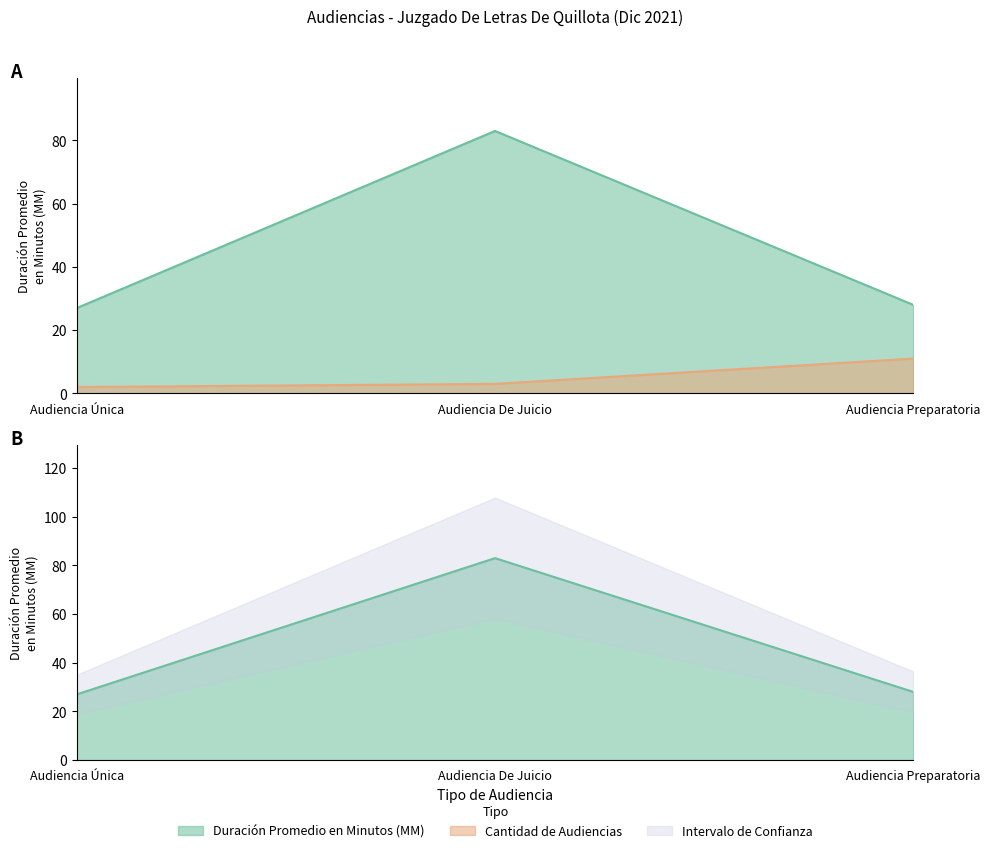

Reading left to right, list all the values displayed in this chart.

27	83	28